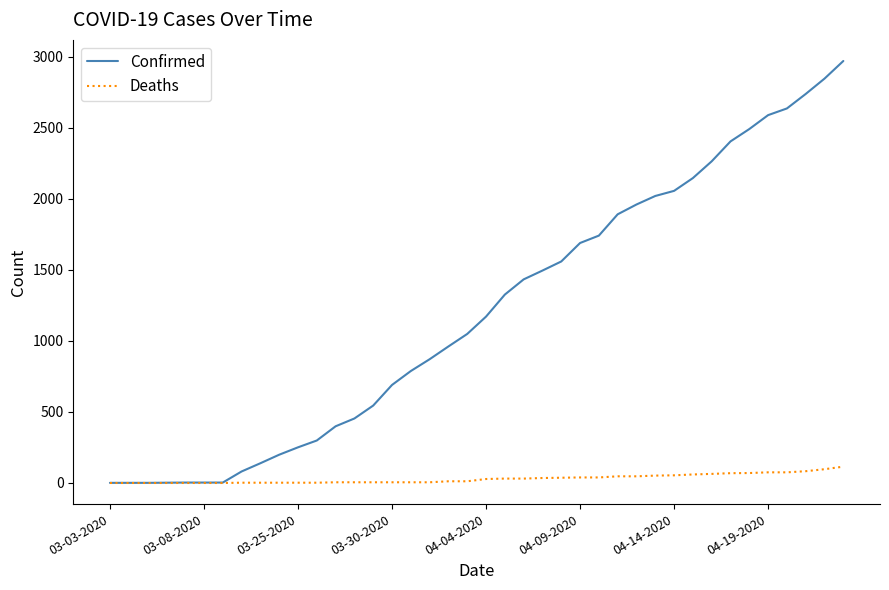

List the series in order of their peak value, highest first.

Confirmed, Deaths